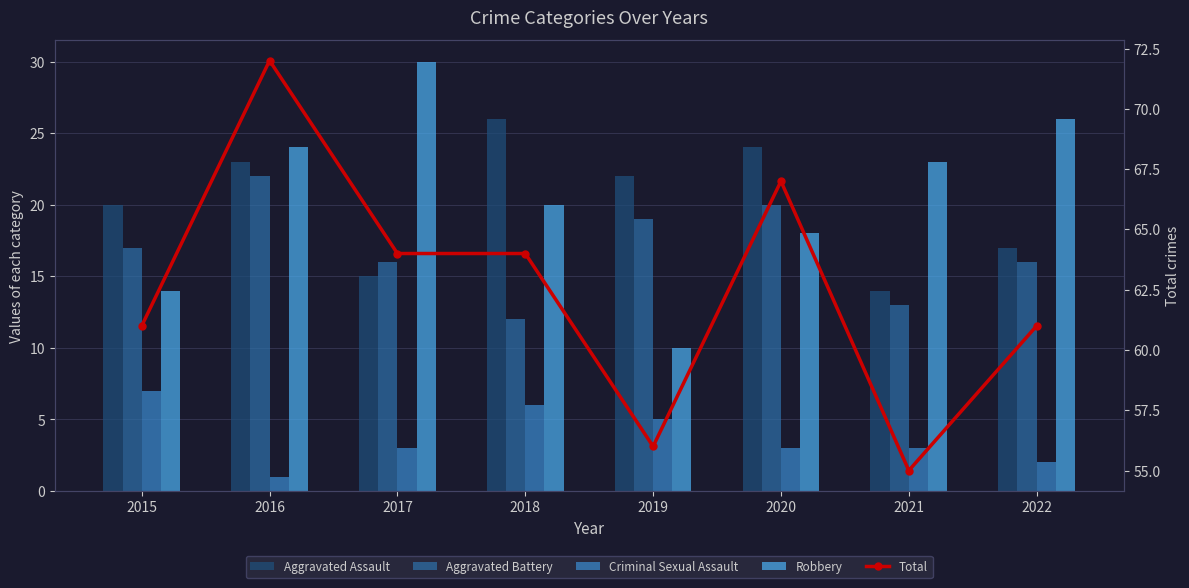

At which label does Criminal Sexual Assault first exceed 3?

2015